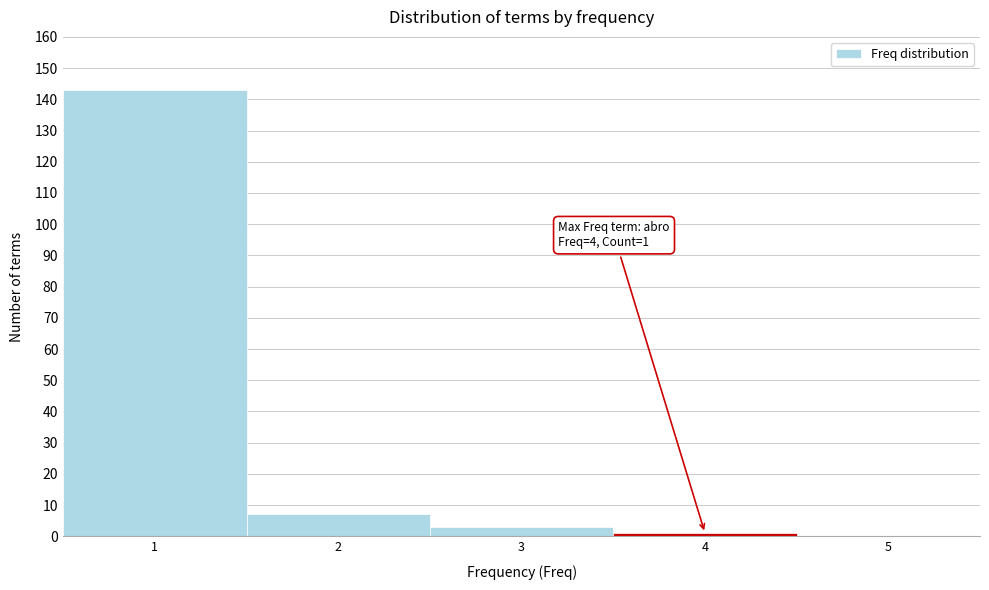

Which range on the x-axis has the tallest bar?

0.5 to 1.5